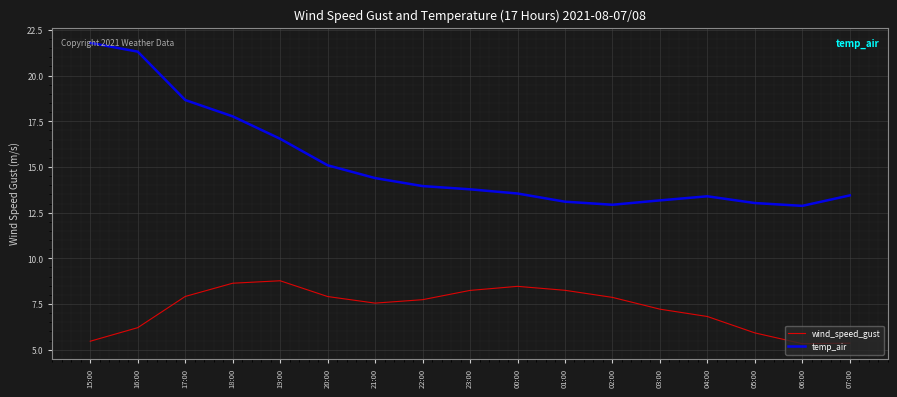

True or false: temp_air and wind_speed_gust intersect in this chart.

False